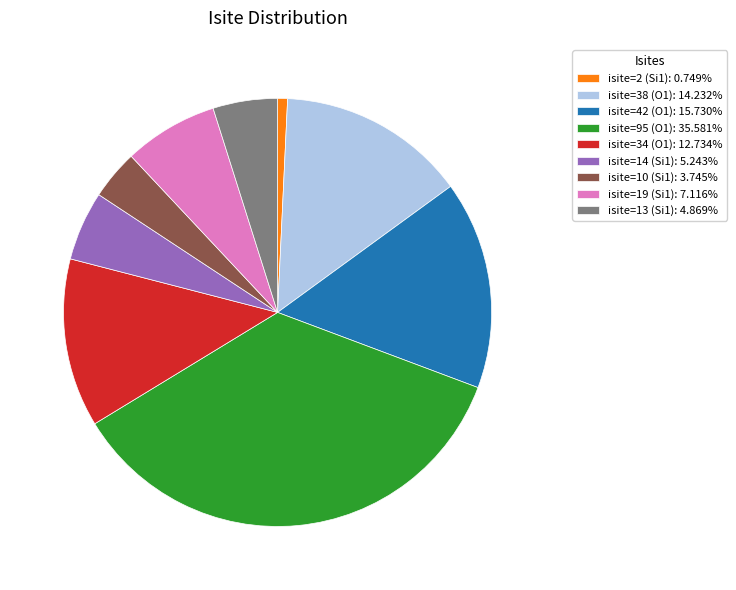

Which category has the biggest portion of the pie?

isite=95 (O1)